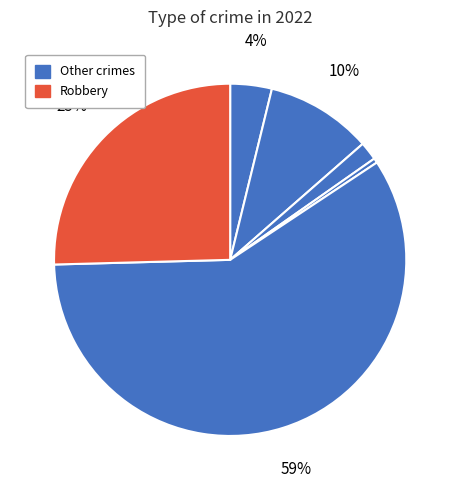

How many slices are in this pie chart?

6